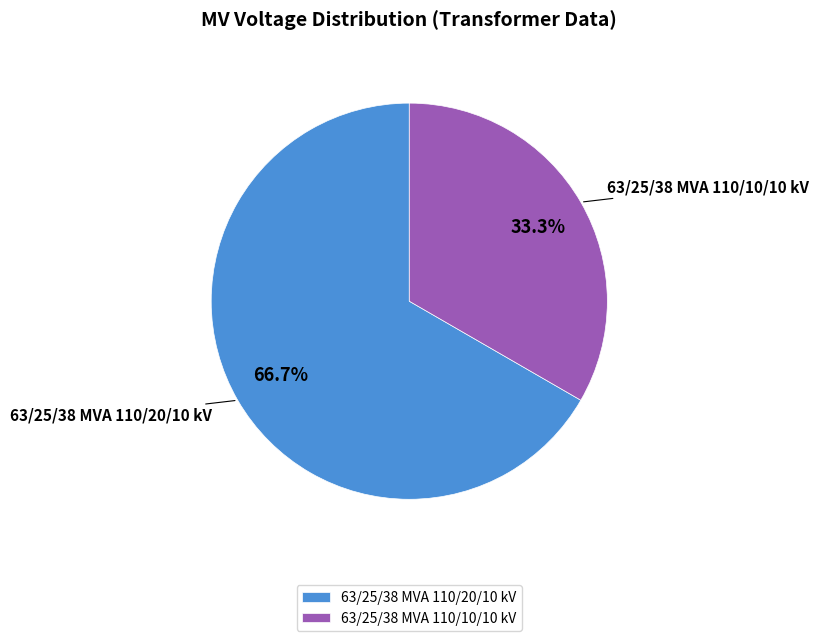

Is it true that 63/25/38 MVA 110/10/10 kV is 33% of the pie?

True